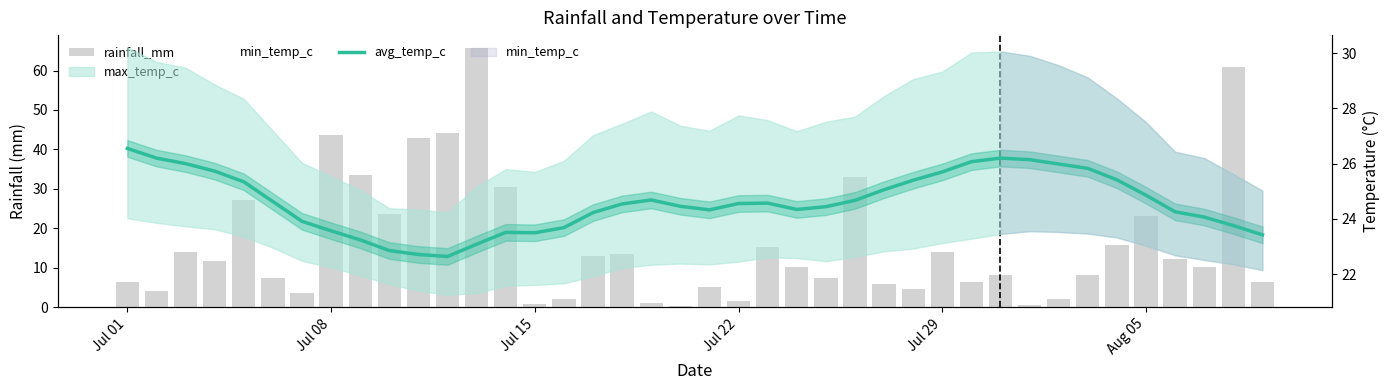

Is it true that avg_temp_c equals 8.7 at 30?

False